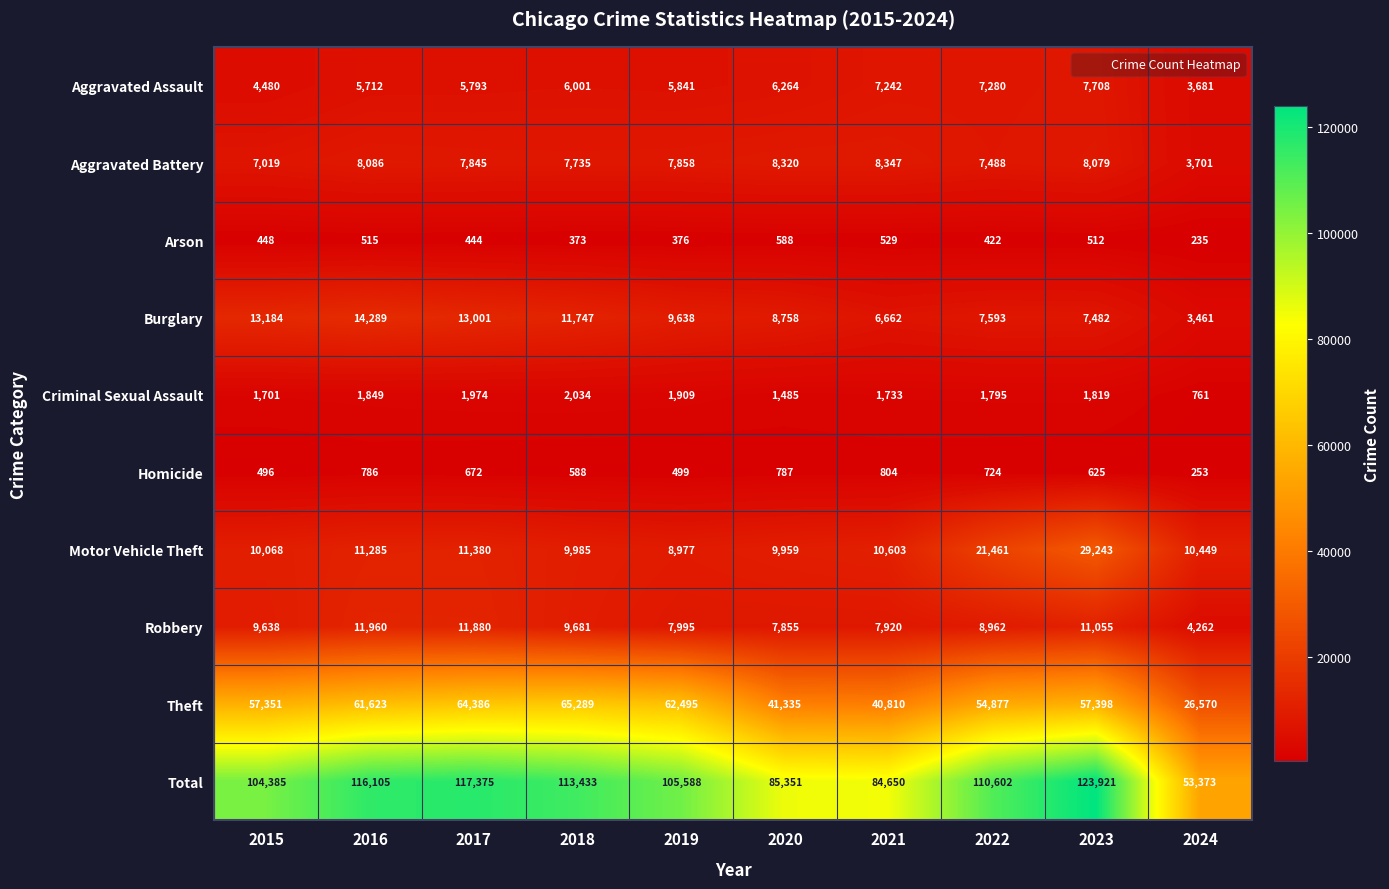

Which series has the largest total across all categories?

Total